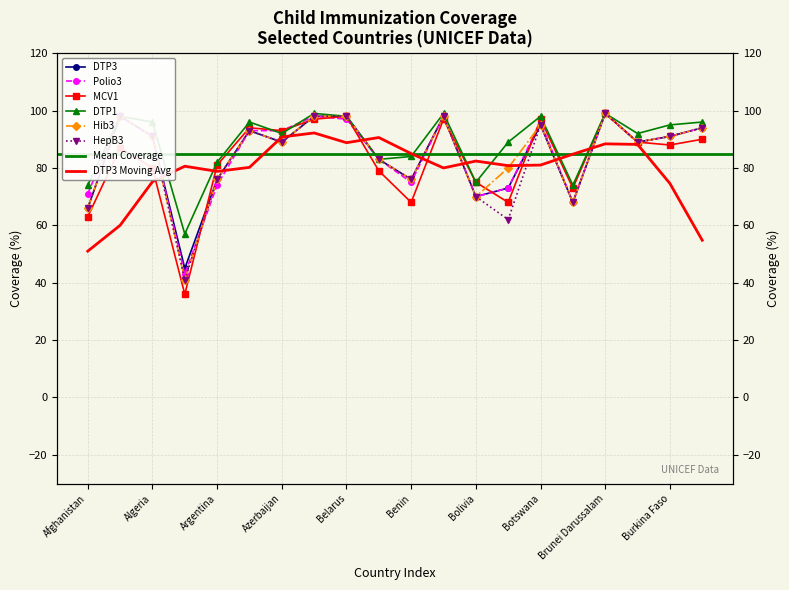

How many data points in MCV1 are above 88?

9